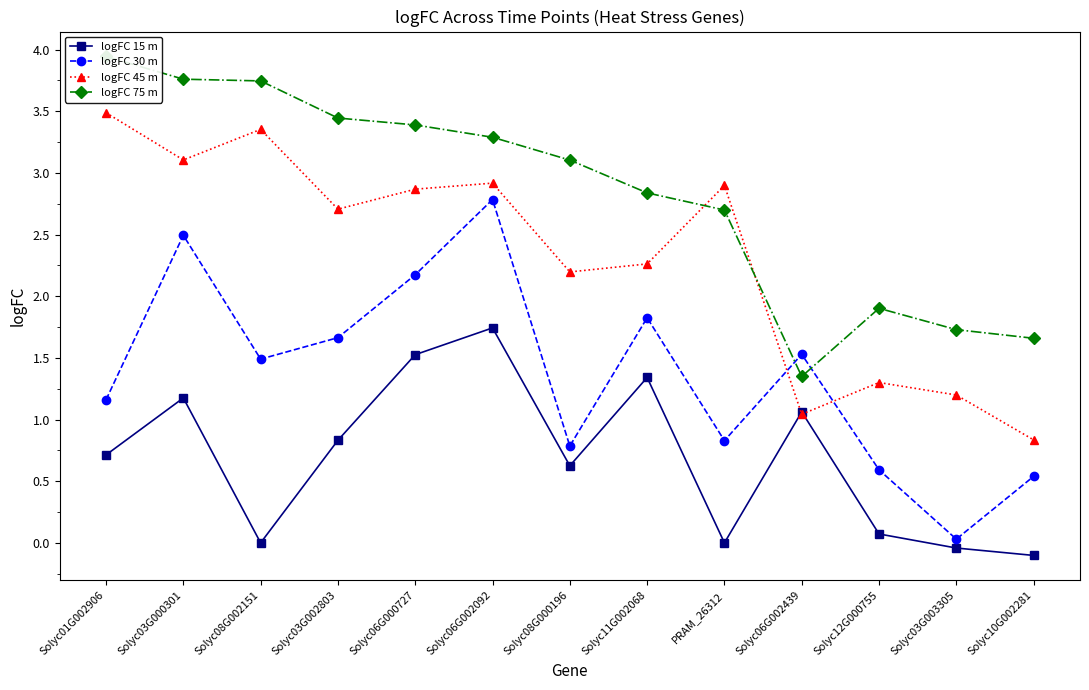

What is the sum of the logFC 30 m values at Solyc12G000755 and Solyc08G000196?

1.4